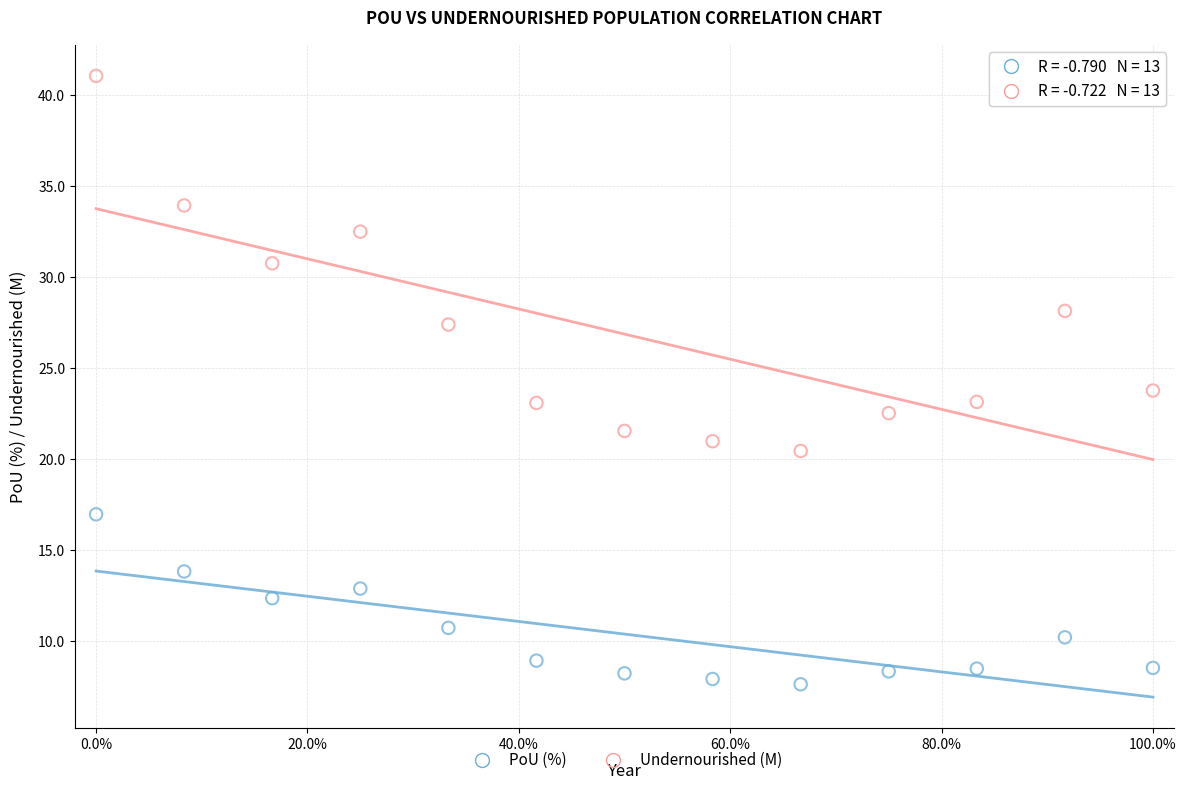

Across all data points, what is the range of X values (max minus min)?

100.0